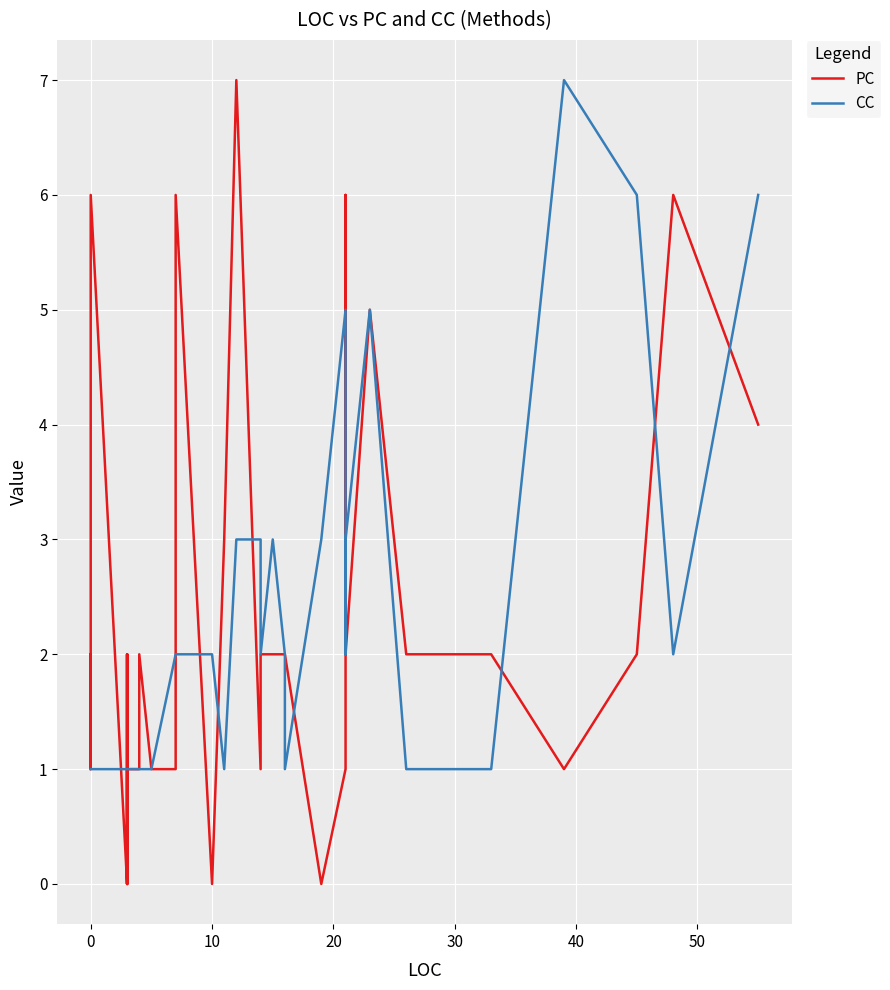

In CC, how many points are higher than both neighbors (excluding endpoints)?

4